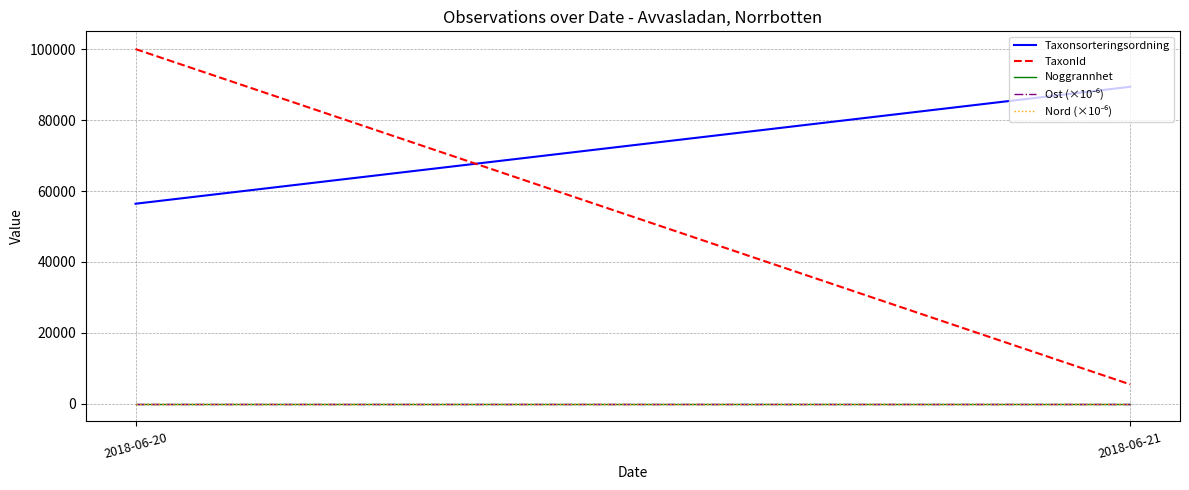

Reading left to right, transcribe all the data shown in this chart.

Taxonsorteringsordning: 2018-06-20=56411.0	2018-06-21=89410.0
TaxonId: 2018-06-20=100049.0	2018-06-21=5432.0
Noggrannhet: 2018-06-20=10.0	2018-06-21=10.0
Ost (×10⁻⁶): 2018-06-20=0.8	2018-06-21=0.8
Nord (×10⁻⁶): 2018-06-20=7.3	2018-06-21=7.3